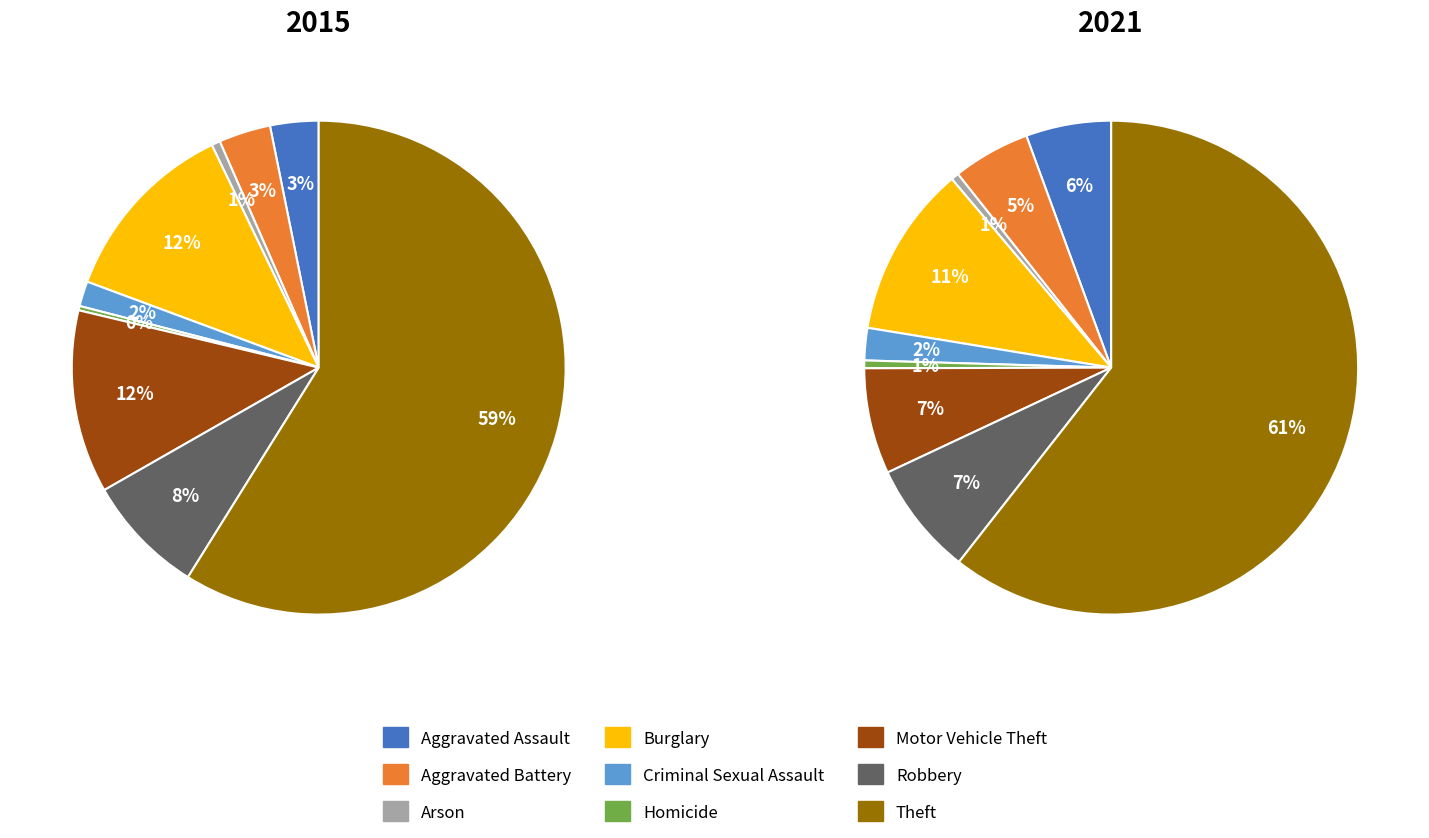

Is it true that Motor Vehicle Theft is 14% of the pie?

False